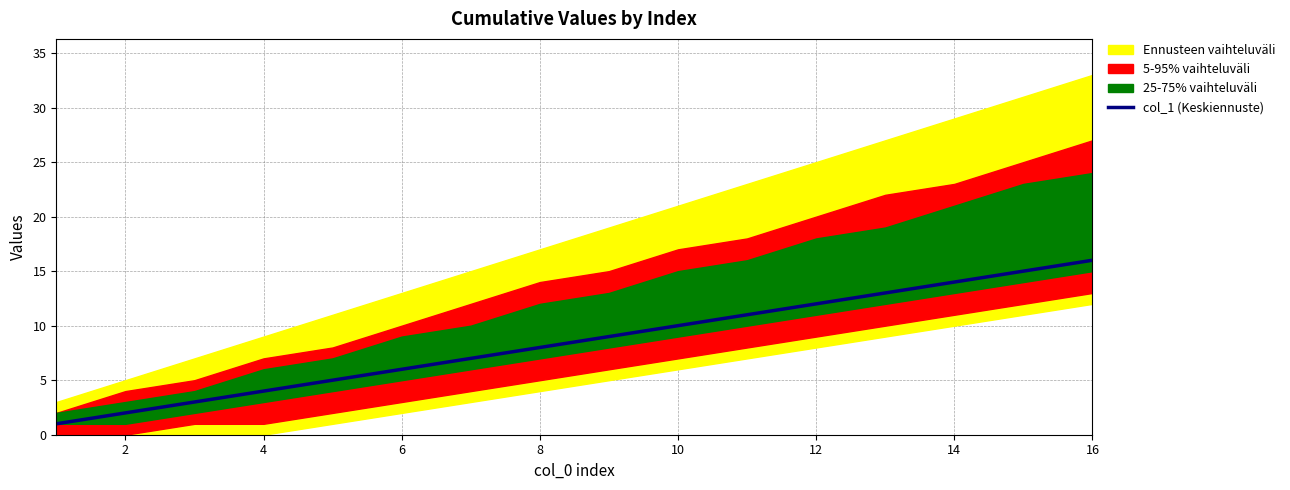

What is the minimum value shown in the chart?

1